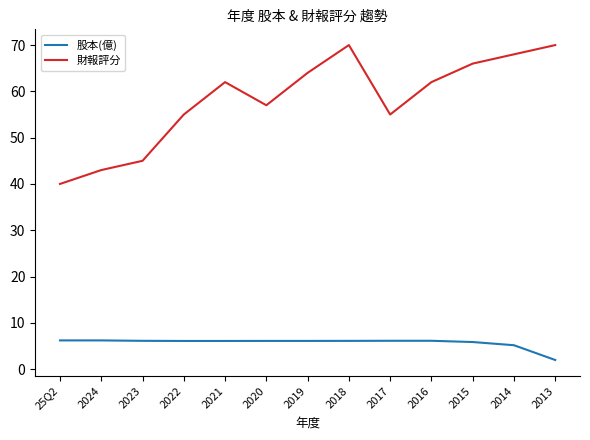

True or false: 財報評分 has a value of 30.0 at 2023.

False